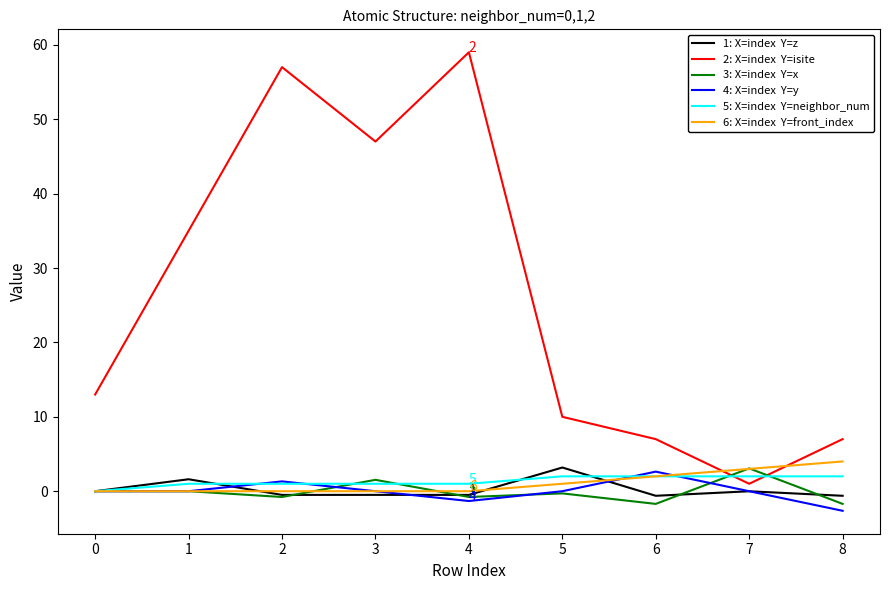

What is the spread (max minus min) of values at 0?

13.0